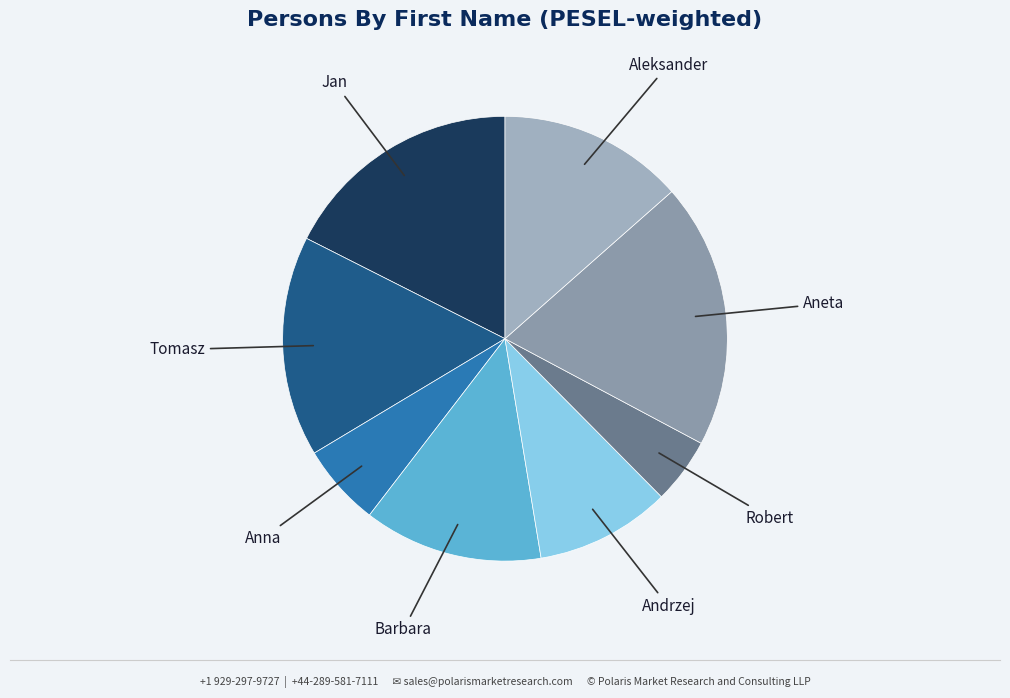

How many slices are in this pie chart?

8